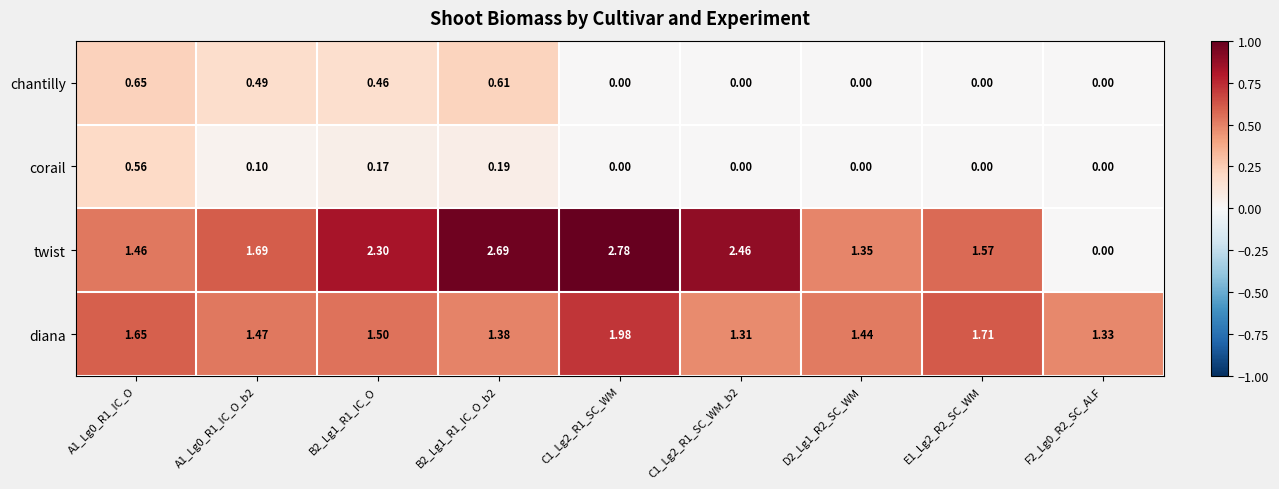

Rank the series at B2_Lg1_R1_IC_O_b2 from highest to lowest value.

twist, diana, chantilly, corail